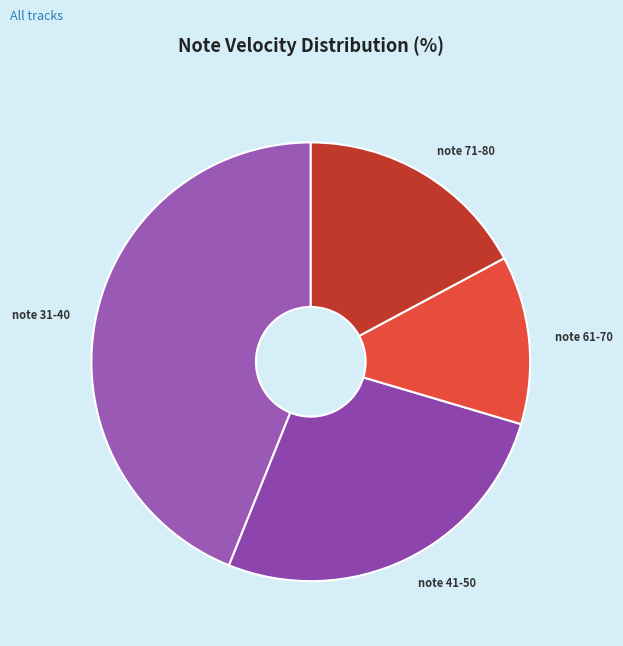

Approximately how many times larger is the value at note 31-40 compared to note 71-80?

2.6